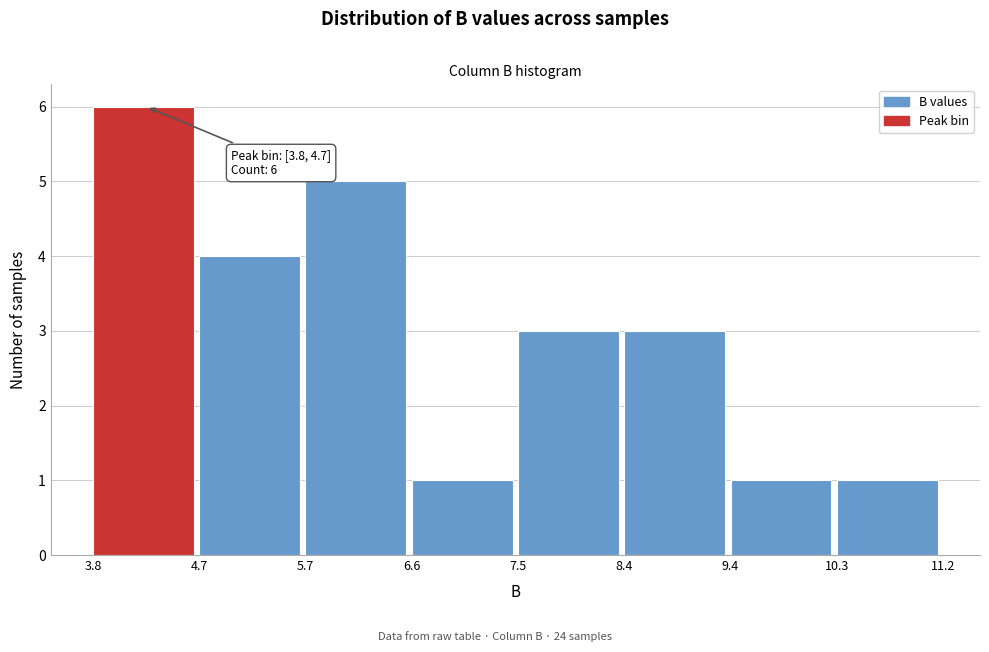

Over which range of the x-axis is the bar tallest?

3.8 to 4.7